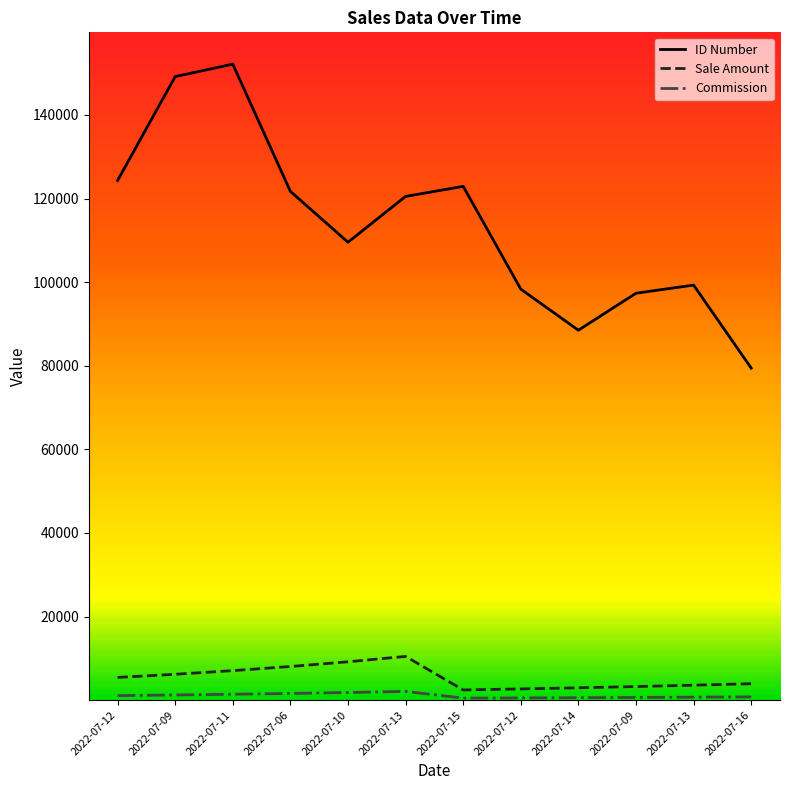

Reading right to left, what are all the values shown in this chart?

ID Number: 79431.6	99289.5	97342.6	88493.3	98325.9	122907.4	120497.4	109543.1	121714.6	152143.2	149160.0	124300.0
Sale Amount: 3939.9	3581.7	3256.1	2960.1	2691.0	2446.3	10467.2	9181.7	8054.2	7065.1	6197.4	5436.3
Commission: 788.0	716.3	651.2	592.0	538.2	489.3	2093.4	1836.3	1610.8	1413.0	1239.5	1087.3